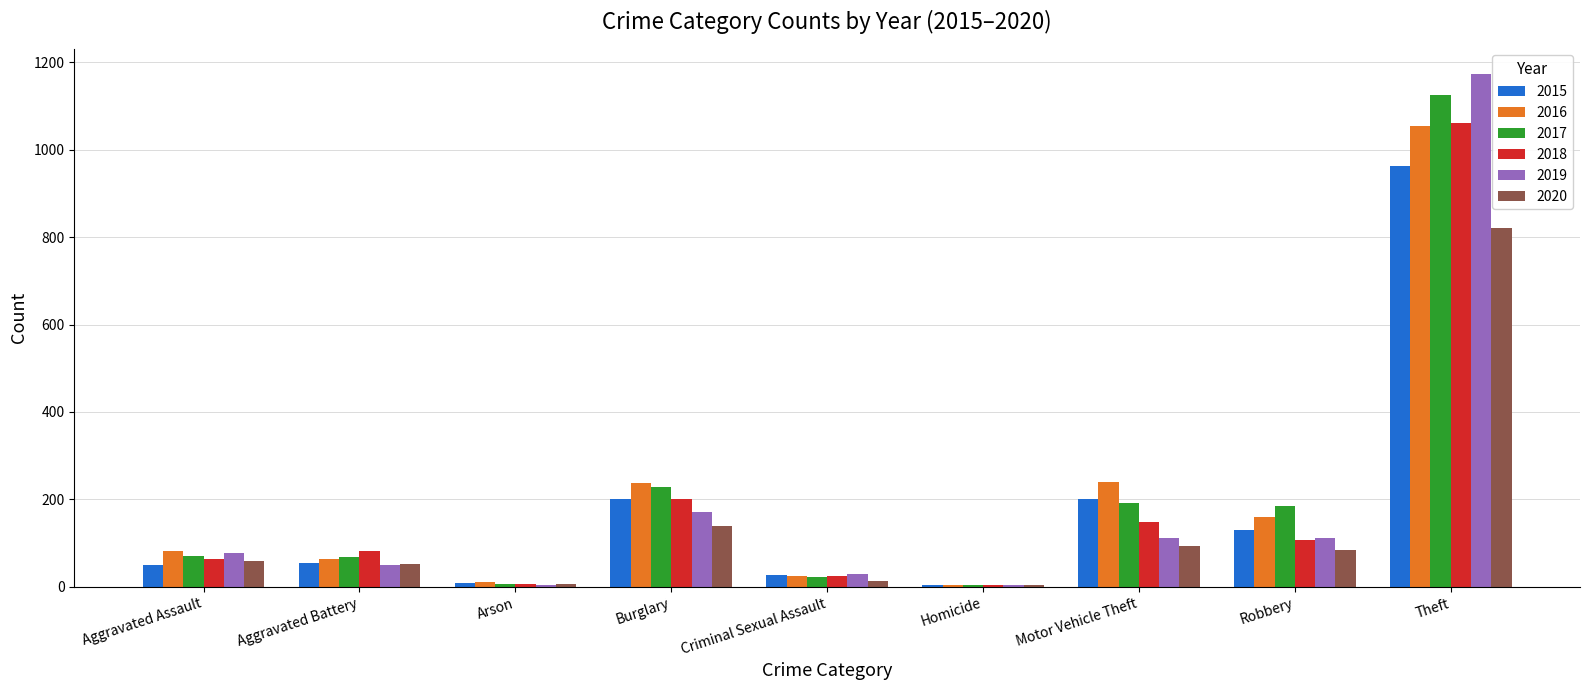

What is the lowest value of the 2020 series?

5